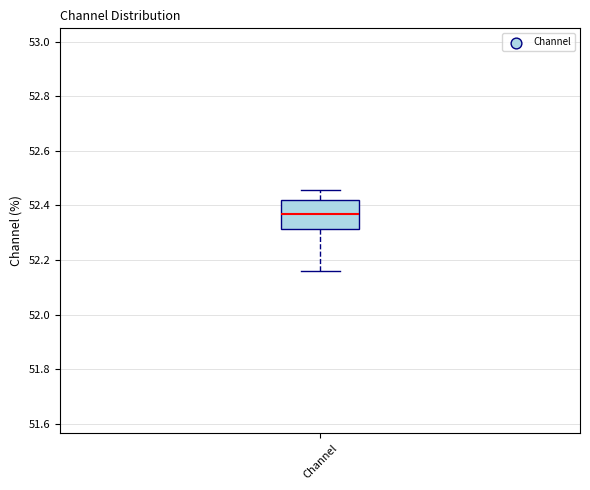

Transcribe this box plot: give where the median line is, the range the box spans, and where the two whiskers end, as read against the y-axis. The values are not printed on the chart, so give them approximately, as read against the axis.

median 52.36, box 52.32 to 52.42, whiskers 52.16 to 52.46